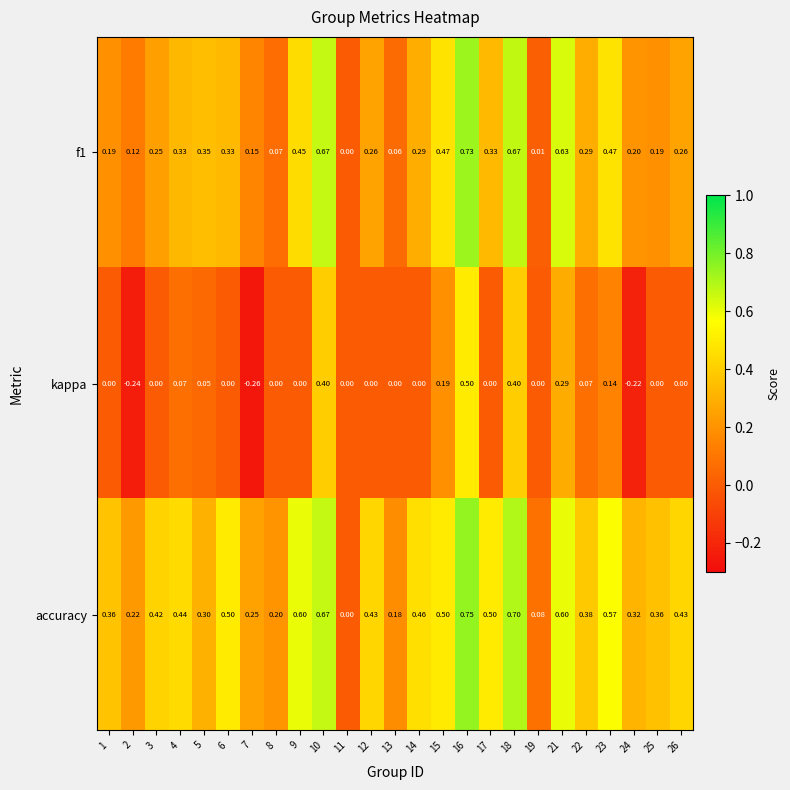

Rank the series by their average value, from highest to lowest.

accuracy, f1, kappa